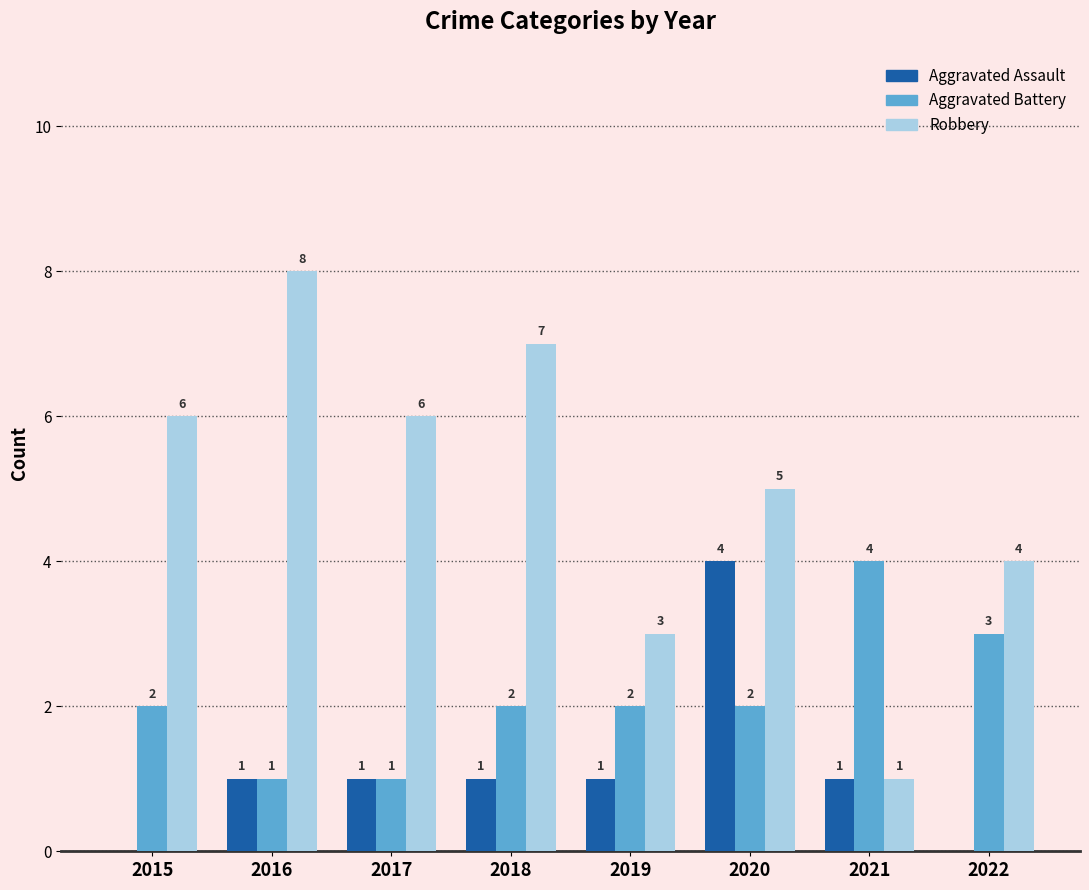

What is the total value across all series at 2016?

10